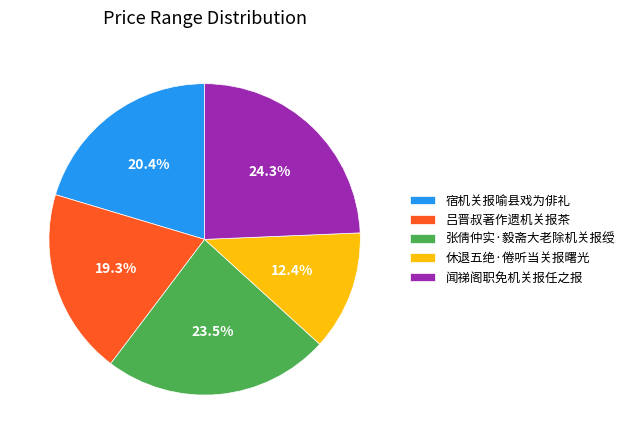

Does 宿机关报喻县戏为俳礼 account for over 50% of the chart?

No